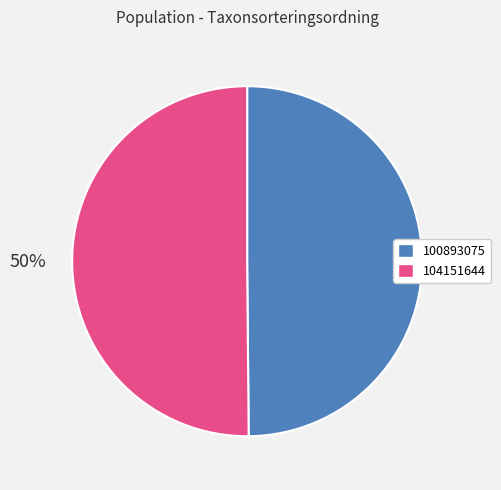

Combined, do 100893075 and 104151644 account for over 50%?

Yes